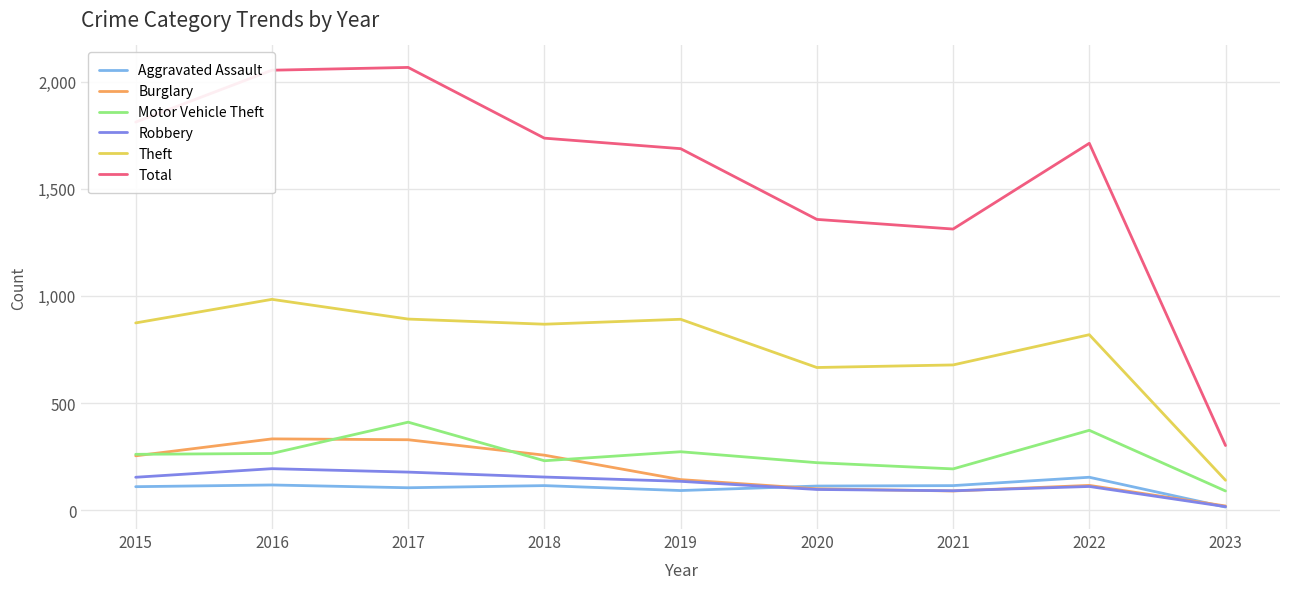

At how many categories does at least one series exceed 552?

8